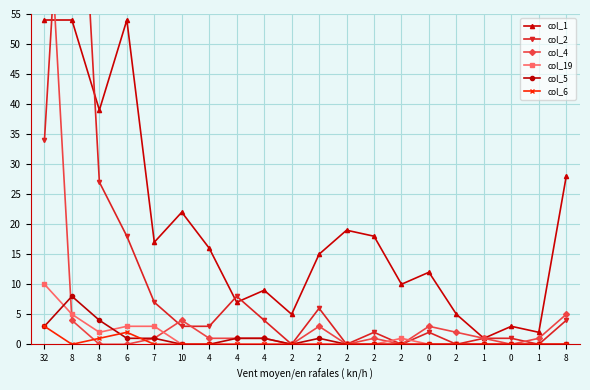

Which series has the largest total across all categories?

col_1